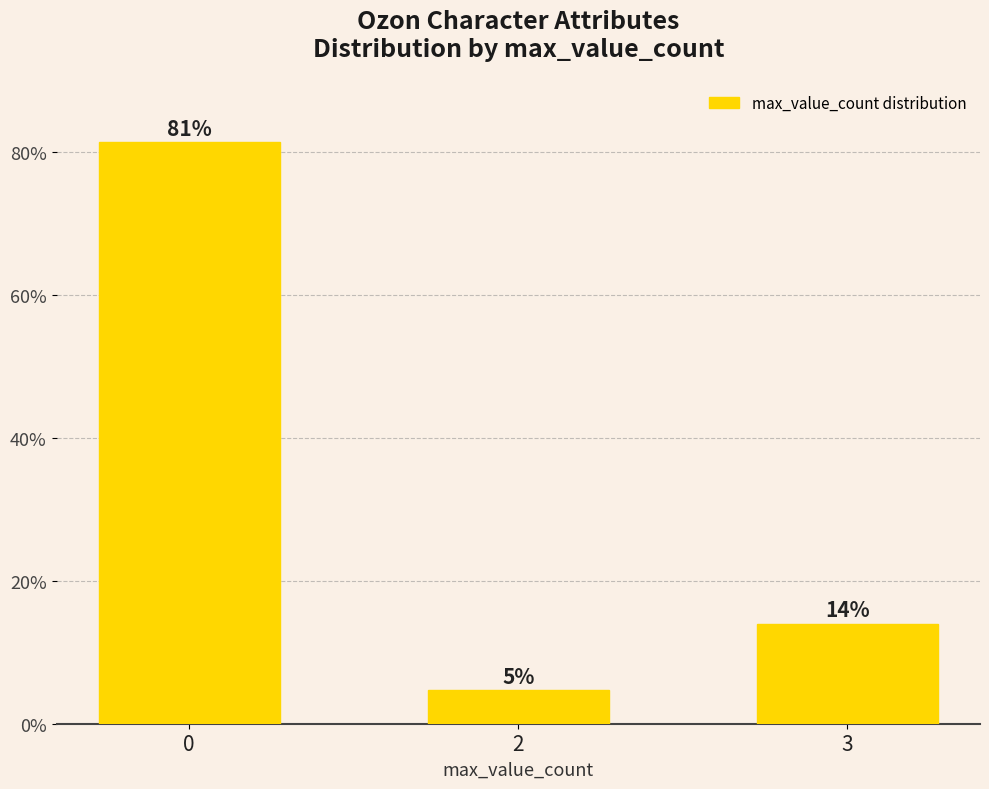

List the labels in order of value, smallest first.

2, 3, 0